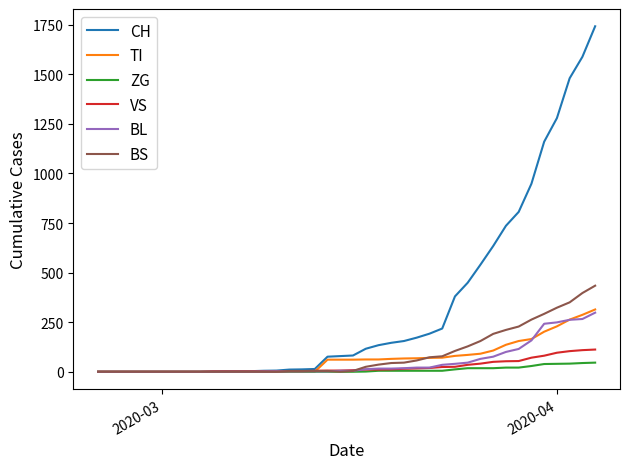

Which series has the largest total across all categories?

CH